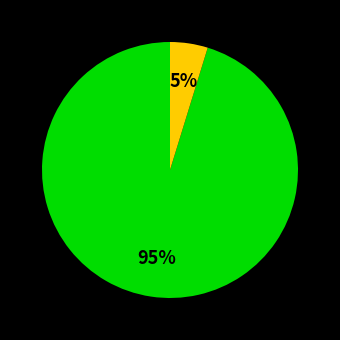

Is there any slice that represents more than half of the pie?

Yes